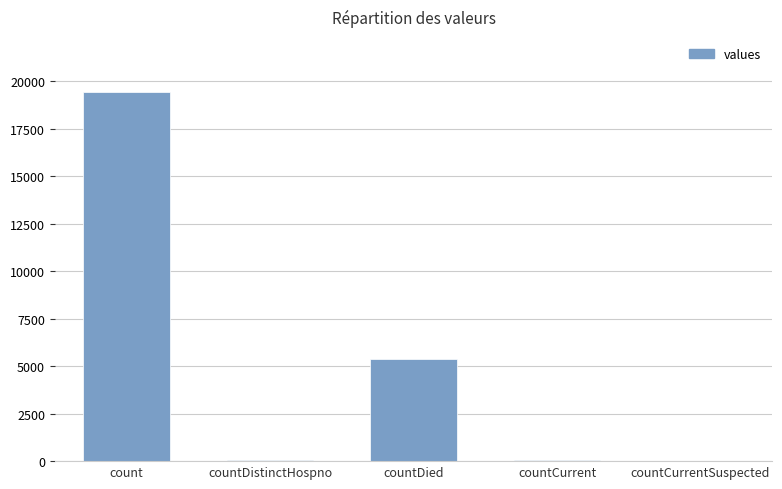

Which has a higher value, countDied or countCurrent?

countDied